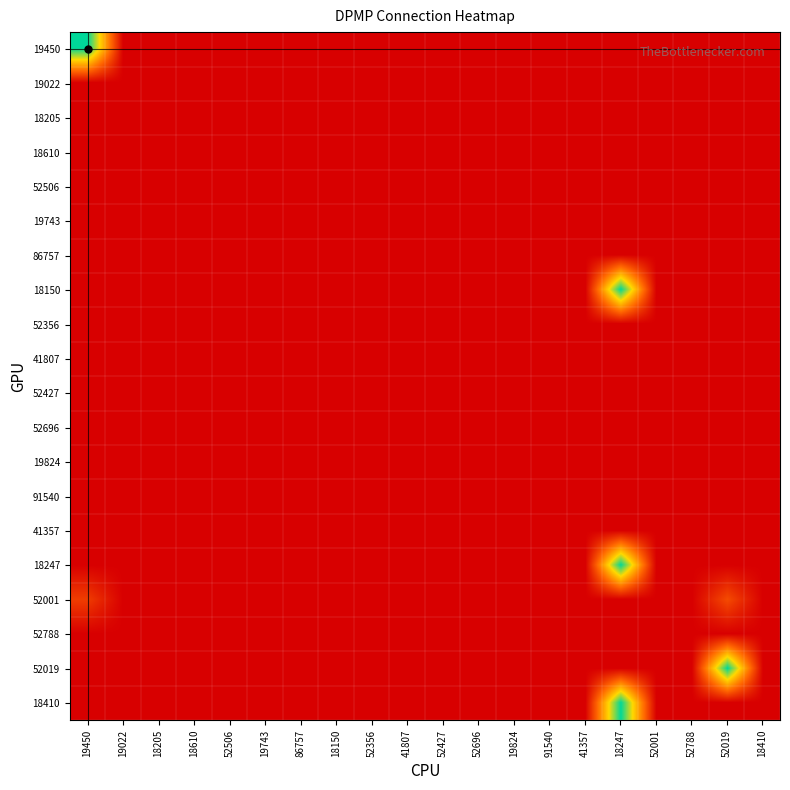

Which label corresponds to the smallest value in the chart?

19022